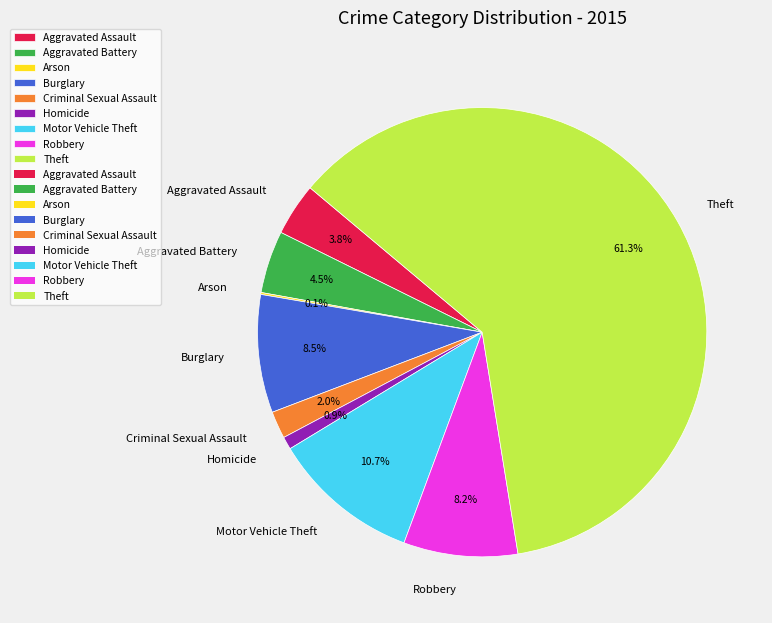

Which slice is the largest?

Theft